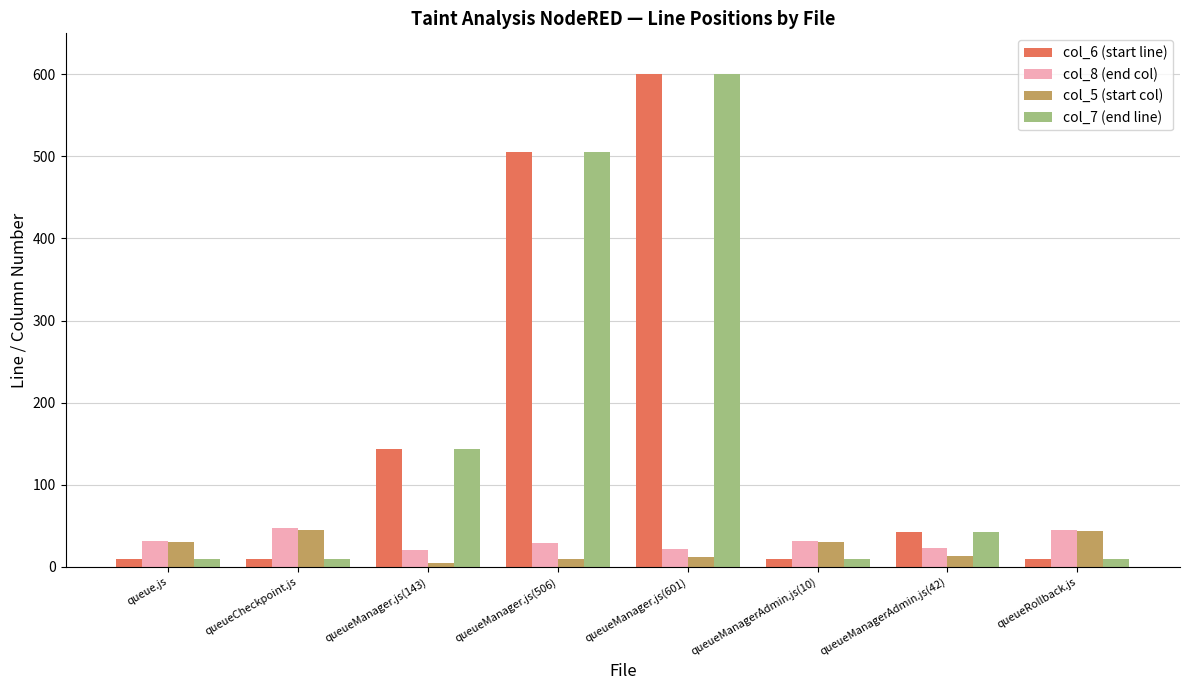

Which label corresponds to the largest value in the chart?

queueManager.js(601)